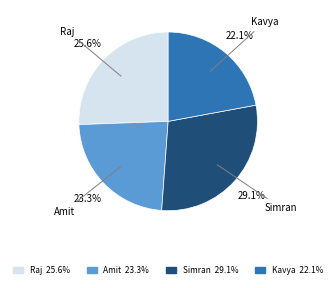

Approximately how many times larger is the value at Raj compared to Kavya?

1.2